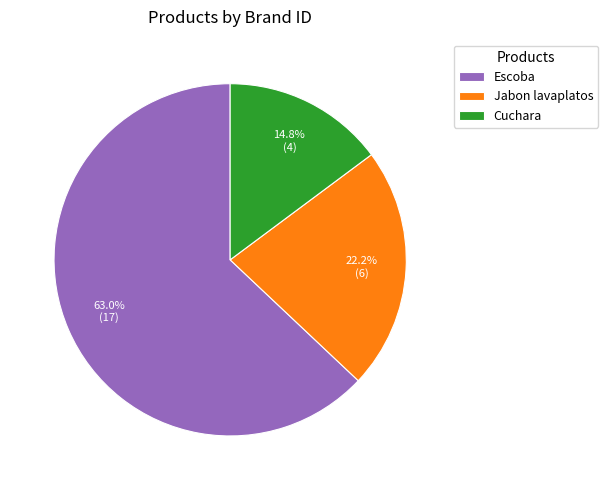

How many segments does this pie chart have?

3